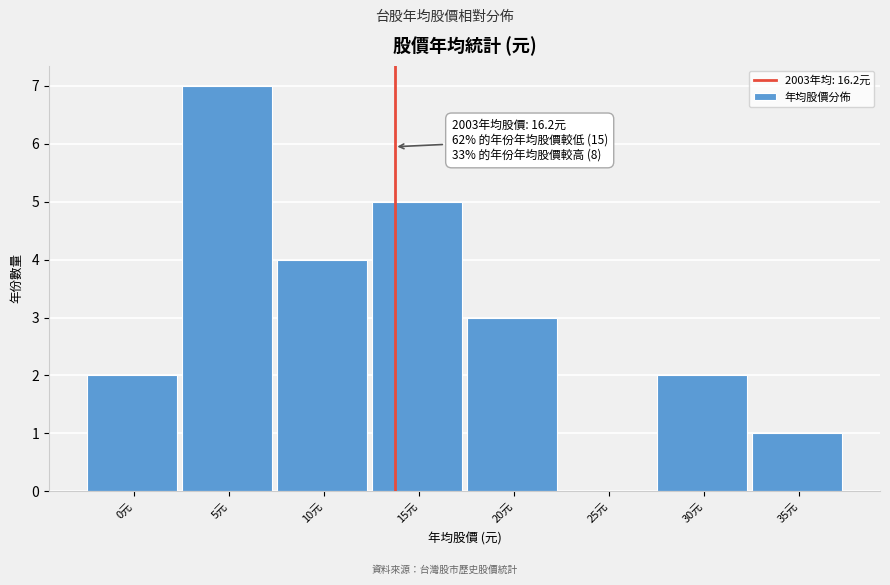

Reading left to right, transcribe all the data shown in this chart.

0元=2	5元=7	10元=4	15元=5	20元=3	25元=0	30元=2	35元=1